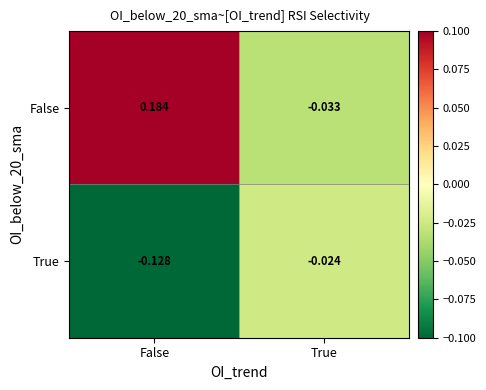

Rank the series at True from lowest to highest value.

False, True